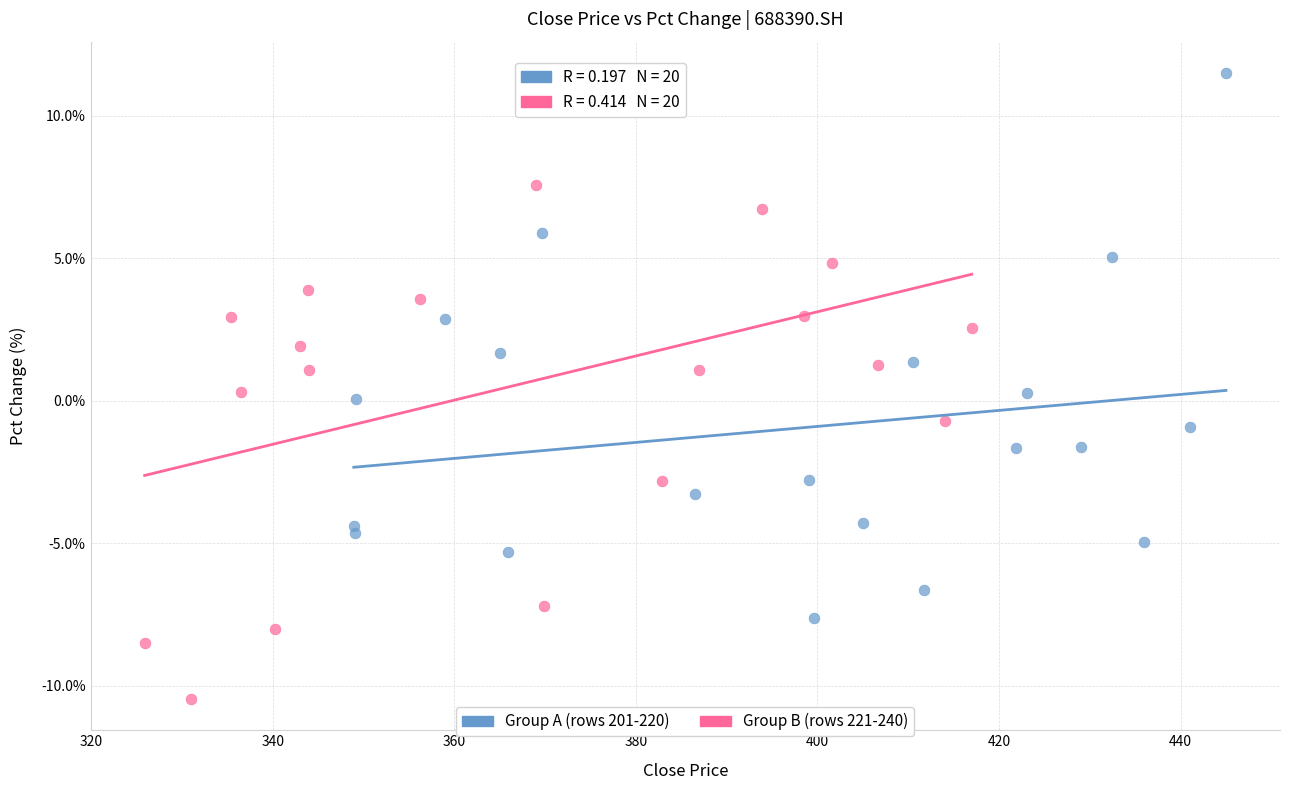

Which series has the largest Y range (max minus min)?

Group B (rows 221-240)